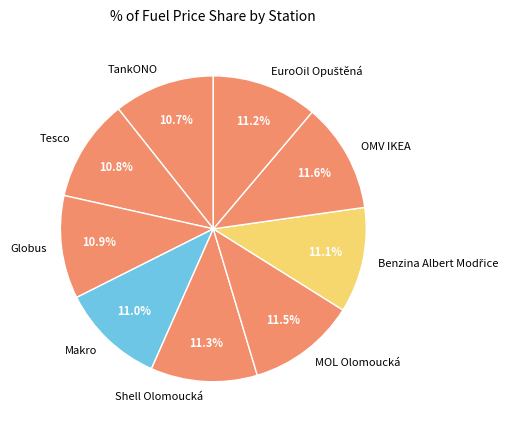

To the nearest percent, what percentage of the pie is Tesco?

11%